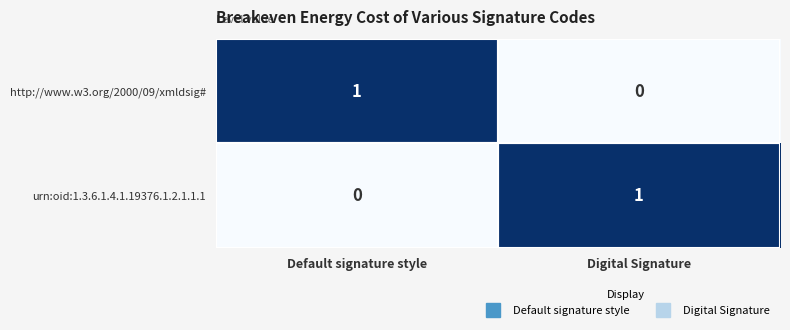

Rank the series at Digital Signature from lowest to highest value.

http://www.w3.org/2000/09/xmldsig#, urn:oid:1.3.6.1.4.1.19376.1.2.1.1.1